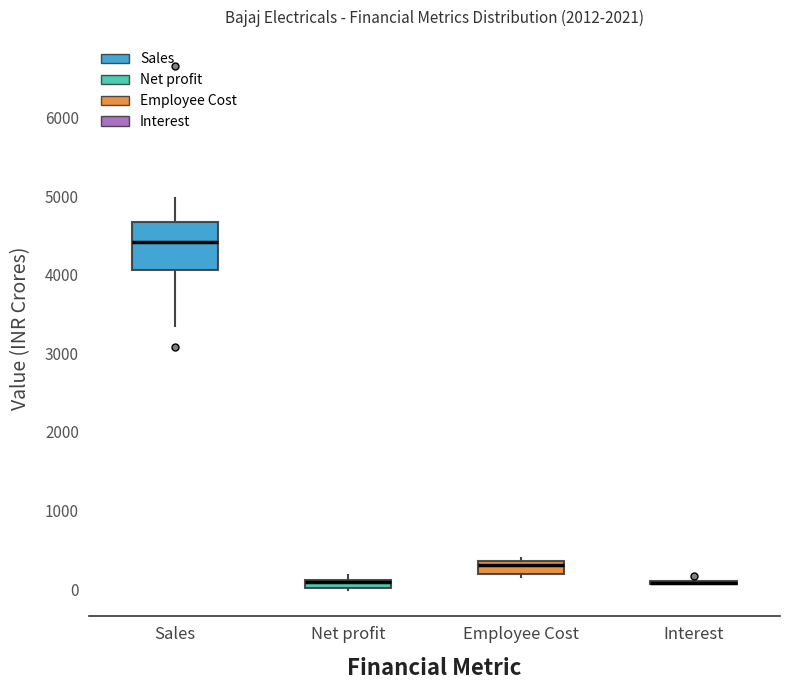

Where is the lower edge of the box for Net profit on the y-axis? The values are not printed on the chart, so give them approximately, as read against the axis.

0